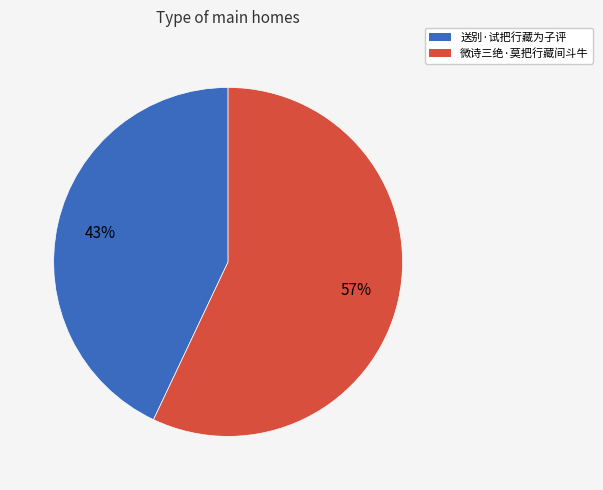

Between 送别·试把行藏为子评 and 微诗三绝·莫把行藏间斗牛, which is larger?

微诗三绝·莫把行藏间斗牛